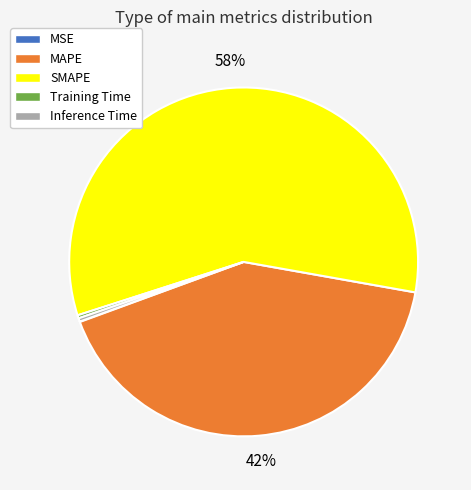

To the nearest percent, what is the difference between the largest and smallest slice percentages?

58%